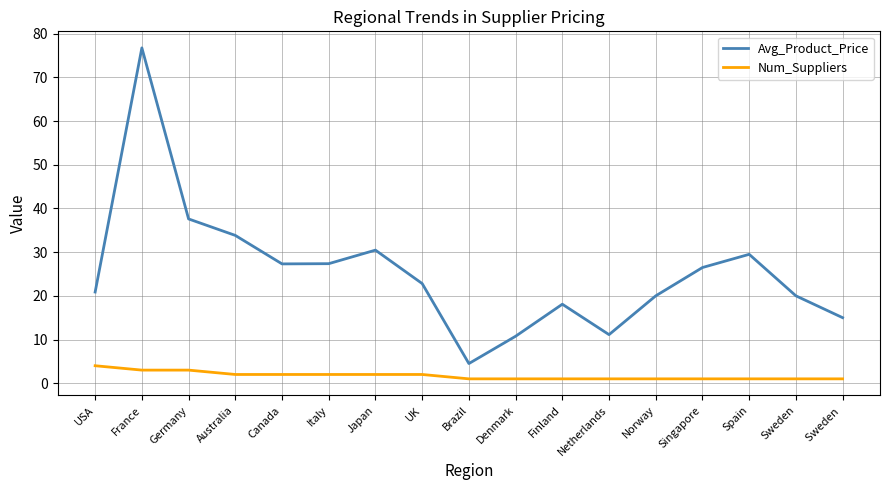

Rank the series by their average value, from highest to lowest.

Avg_Product_Price, Num_Suppliers